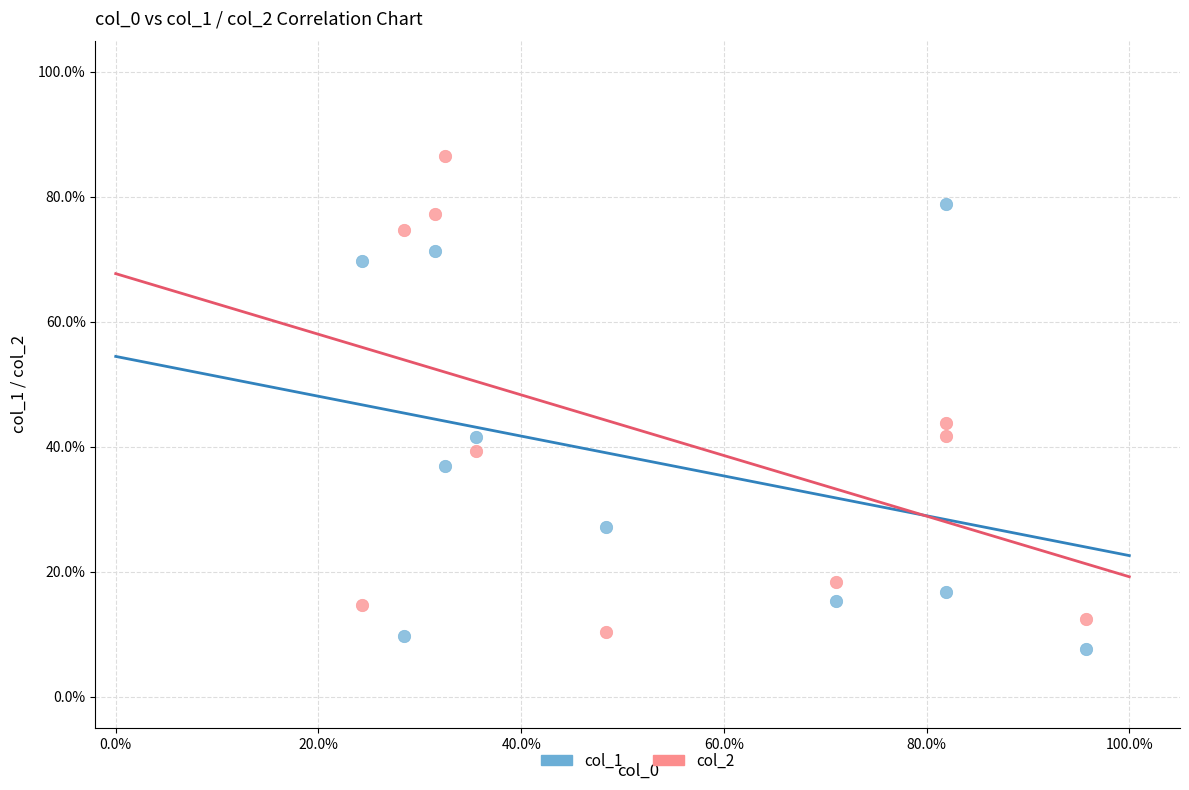

Which series contains the highest Y value?

col_2